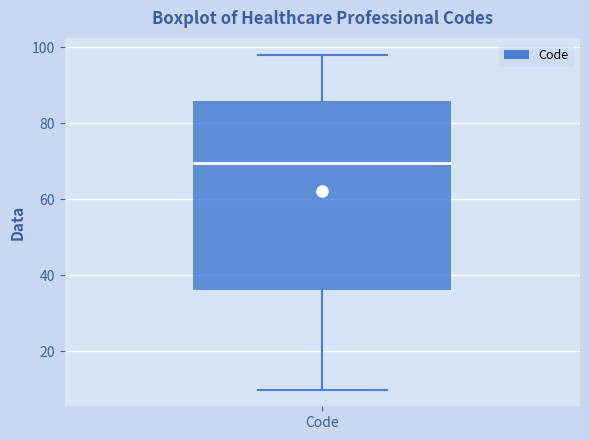

Read this box plot against the y-axis: the position of the median line, the range covered by the box, and the ends of both whiskers. The values are not printed on the chart, so give them approximately, as read against the axis.

median 70, box 36 to 86, whiskers 10 to 98